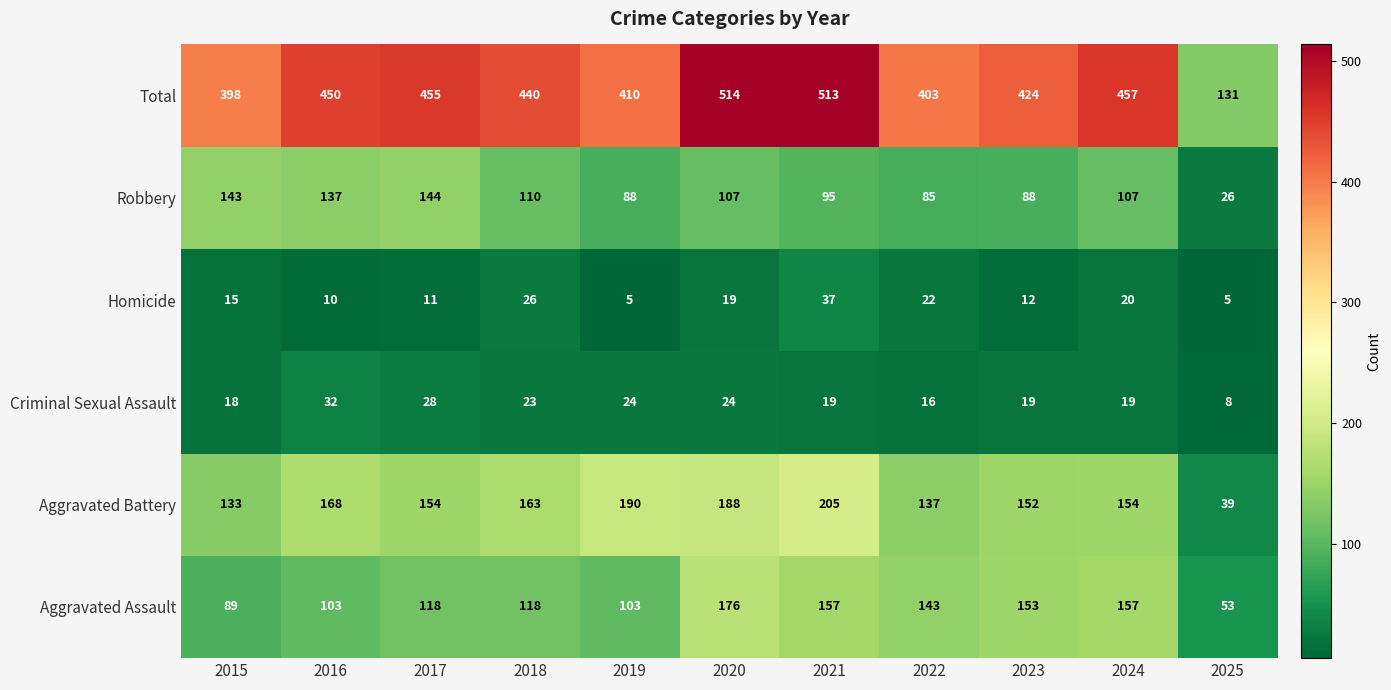

What is the highest value of the Aggravated Battery series?

205